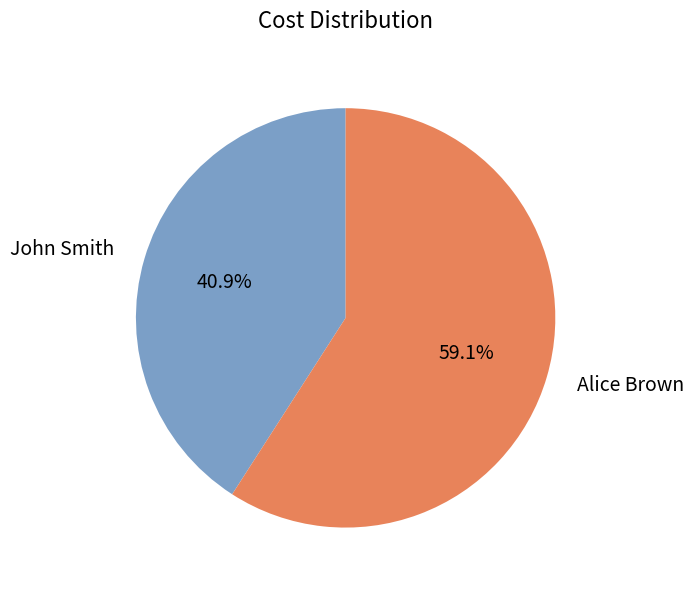

Is the sum of John Smith and Alice Brown greater than half?

Yes